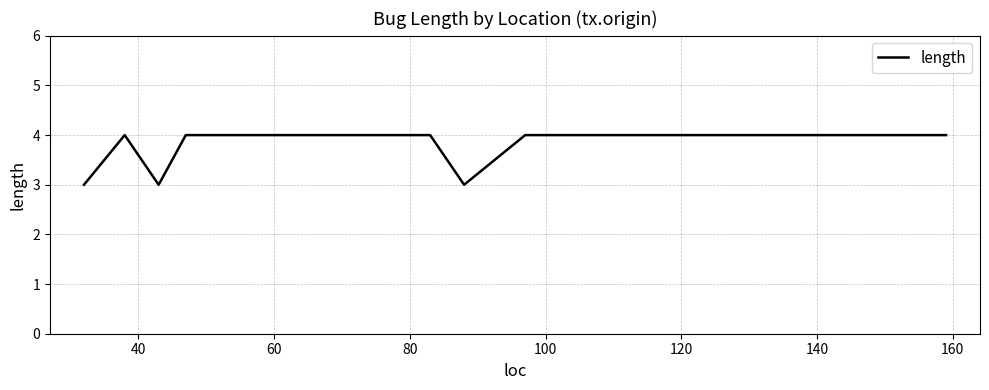

What is the greatest value displayed?

4